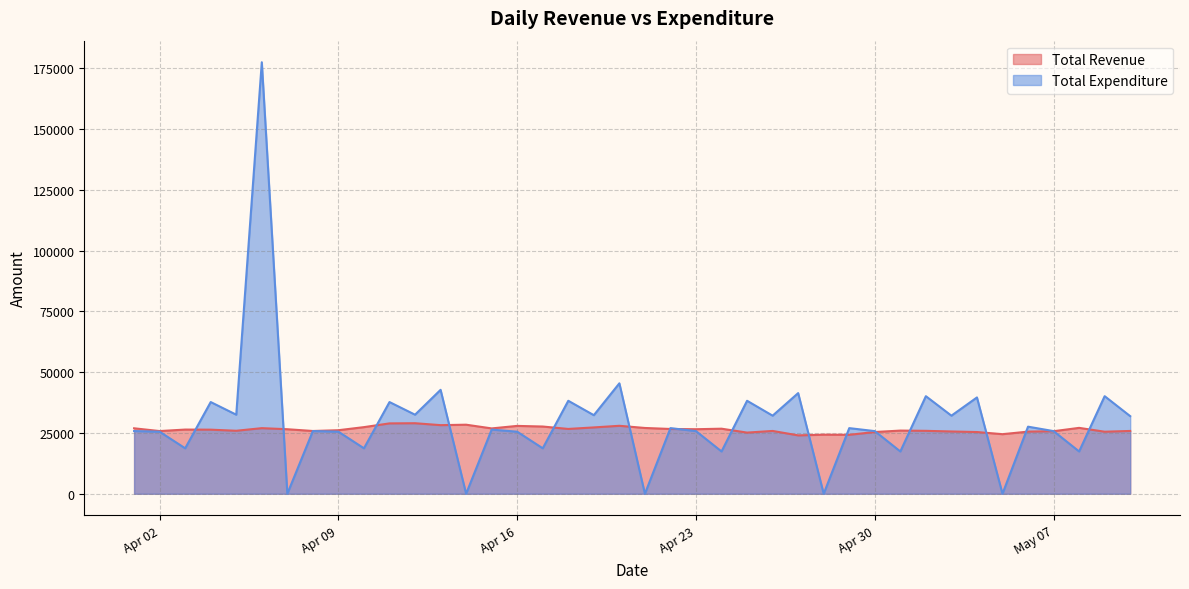

What is the label of the 40th point from the left?

2024-05-10